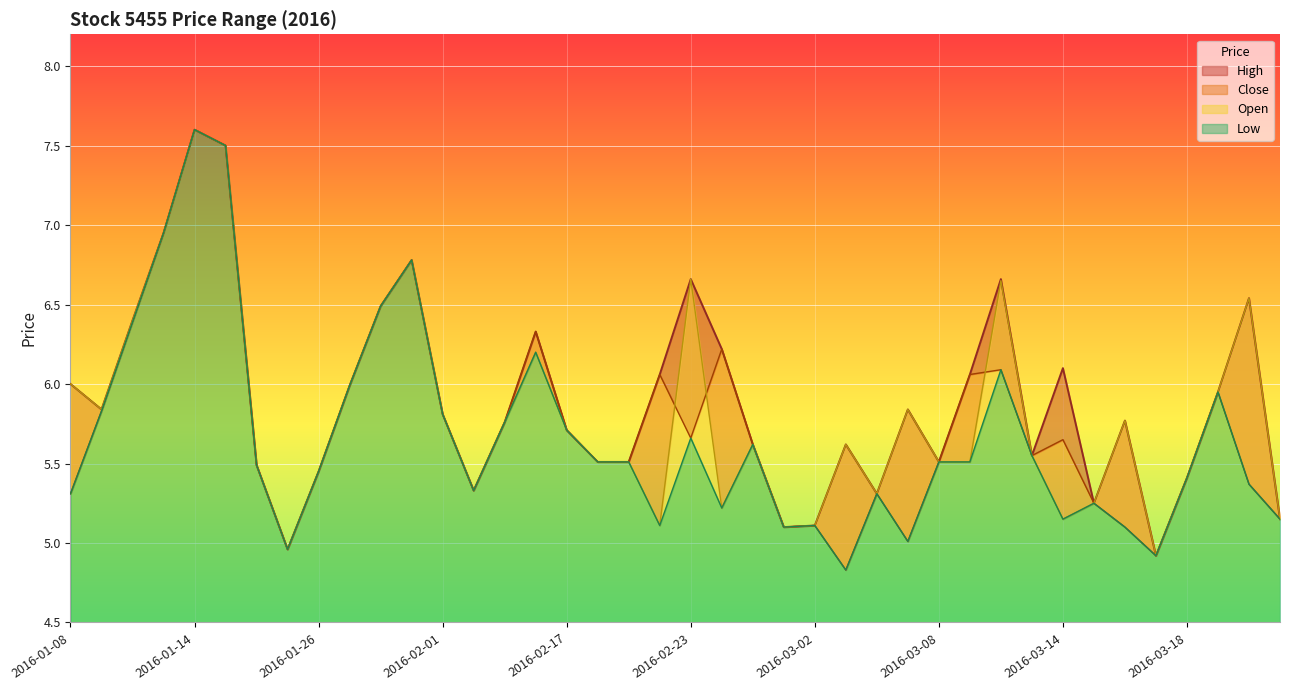

The value of High at 2016-03-03 is 7.5. True or false?

False